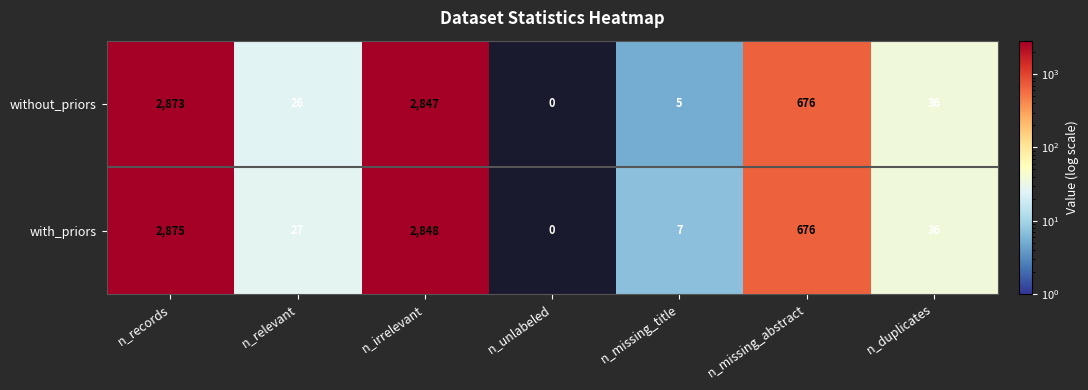

What is the difference between the with_priors values at n_records and n_relevant?

2848